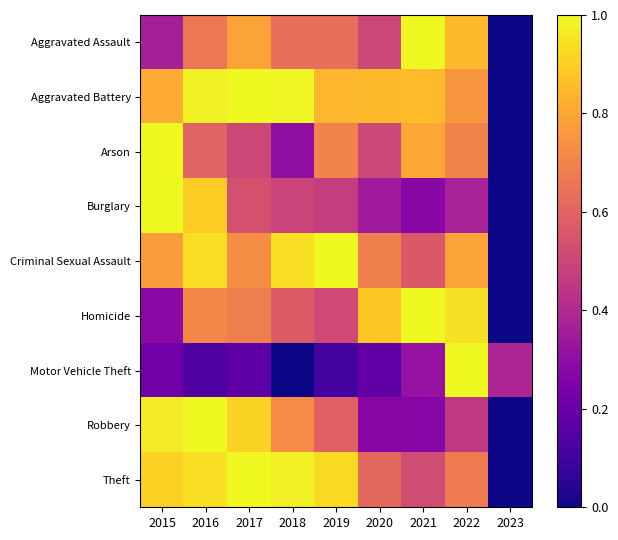

Which has a higher value, 2019 or 2021?

2021